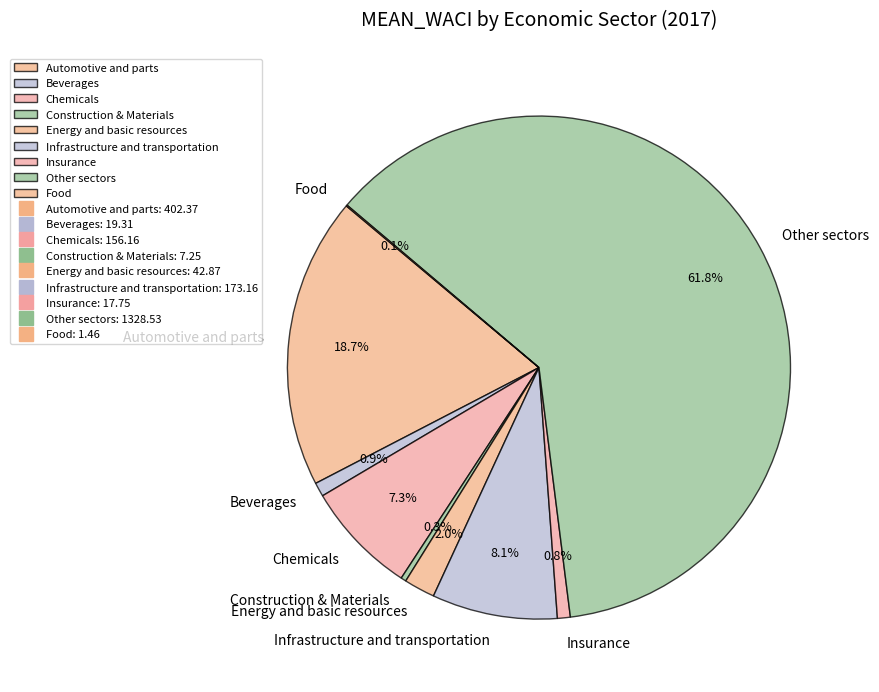

Between Construction & Materials and Energy and basic resources, which is larger?

Energy and basic resources